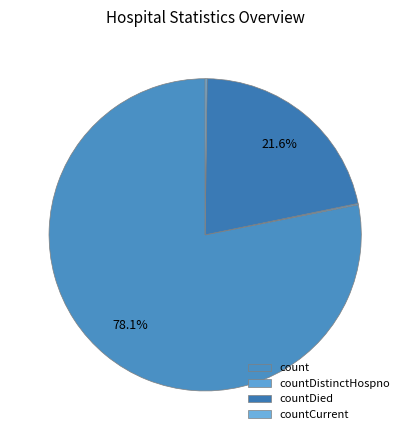

What is the total percentage of count and countDistinctHospno?

78.2%